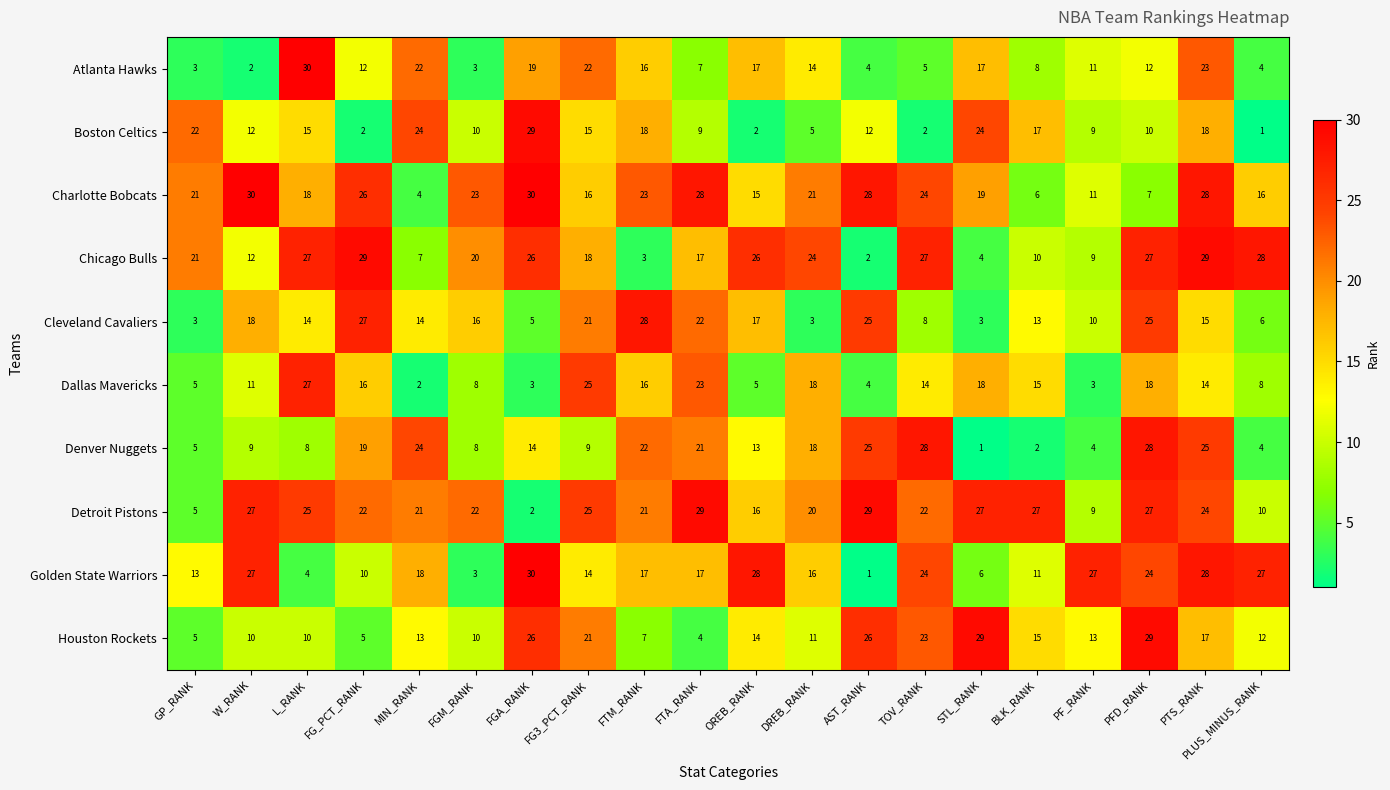

Which series has the widest spread of values?

Golden State Warriors